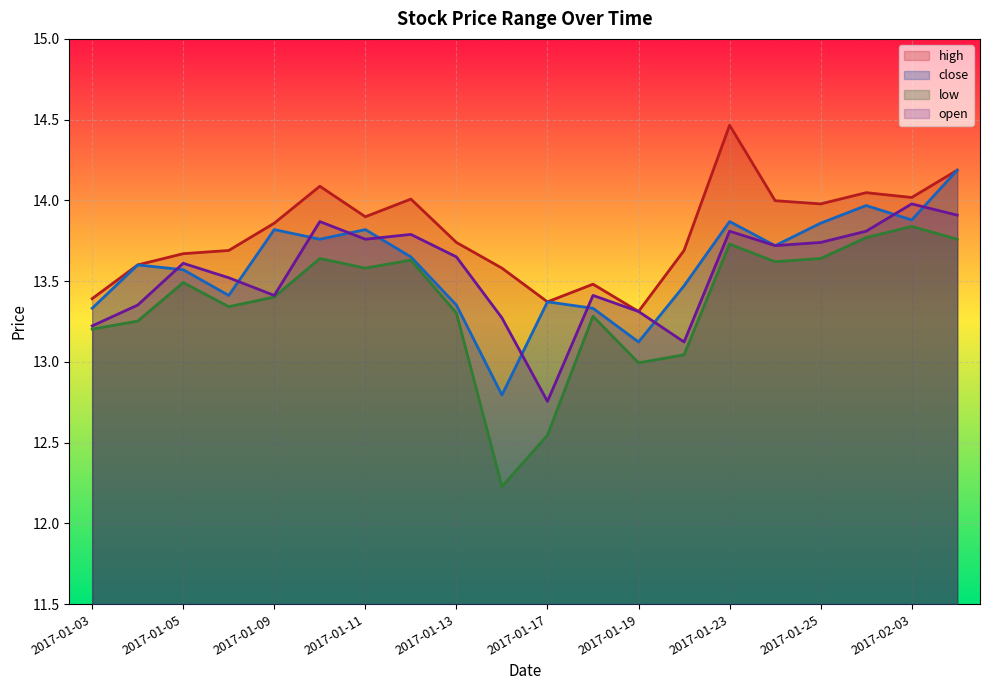

Is the value of low at 2017-01-12 greater than the value of open at 2017-01-06?

Yes